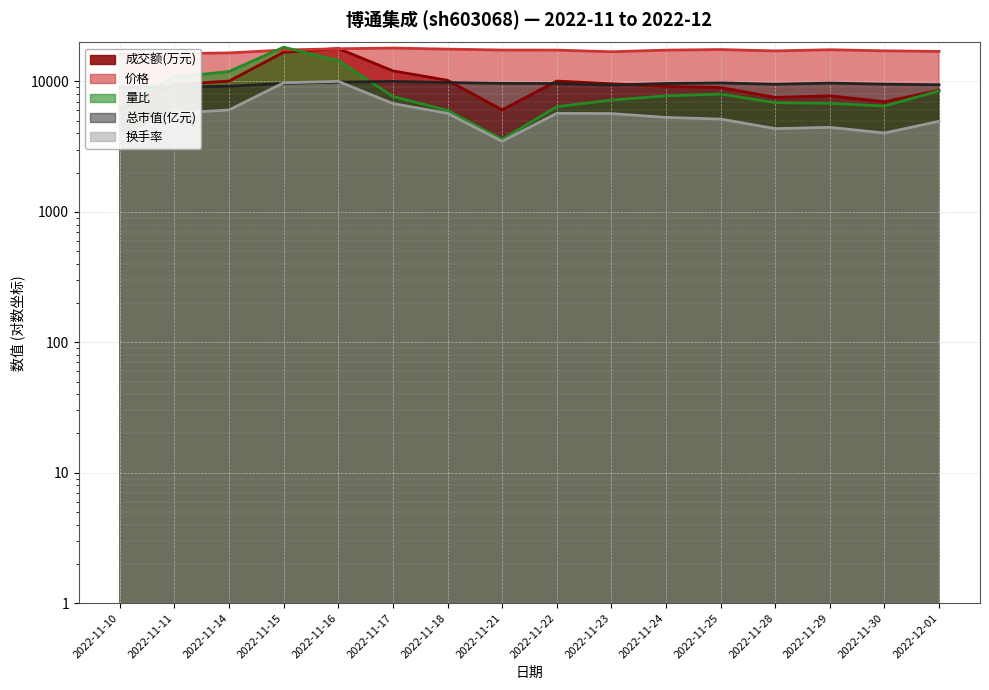

Rank the series by their maximum value, from highest to lowest.

量比, 价格, 成交额(万元), 换手率, 总市值(亿元)